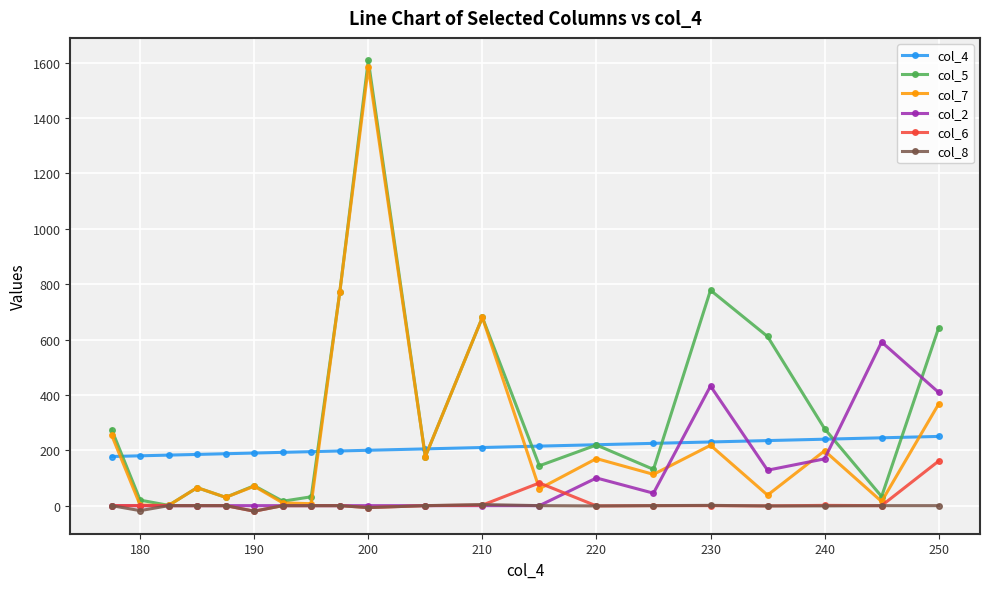

What is the value of the col_4 point at the 2nd from the left?

180.0